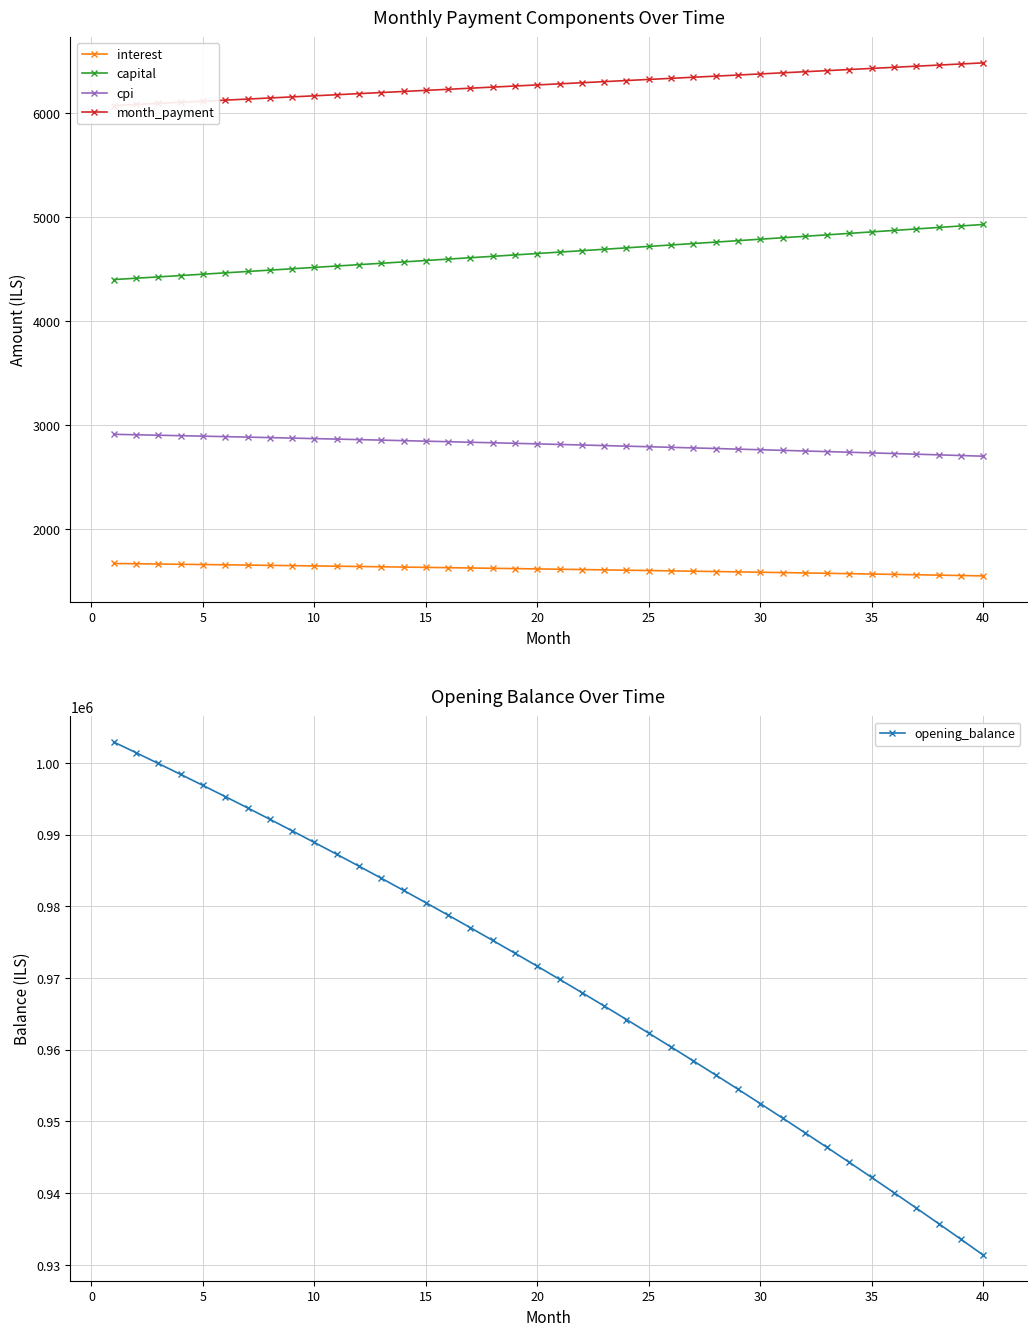

What is the maximum value shown in the chart?

1002916.7